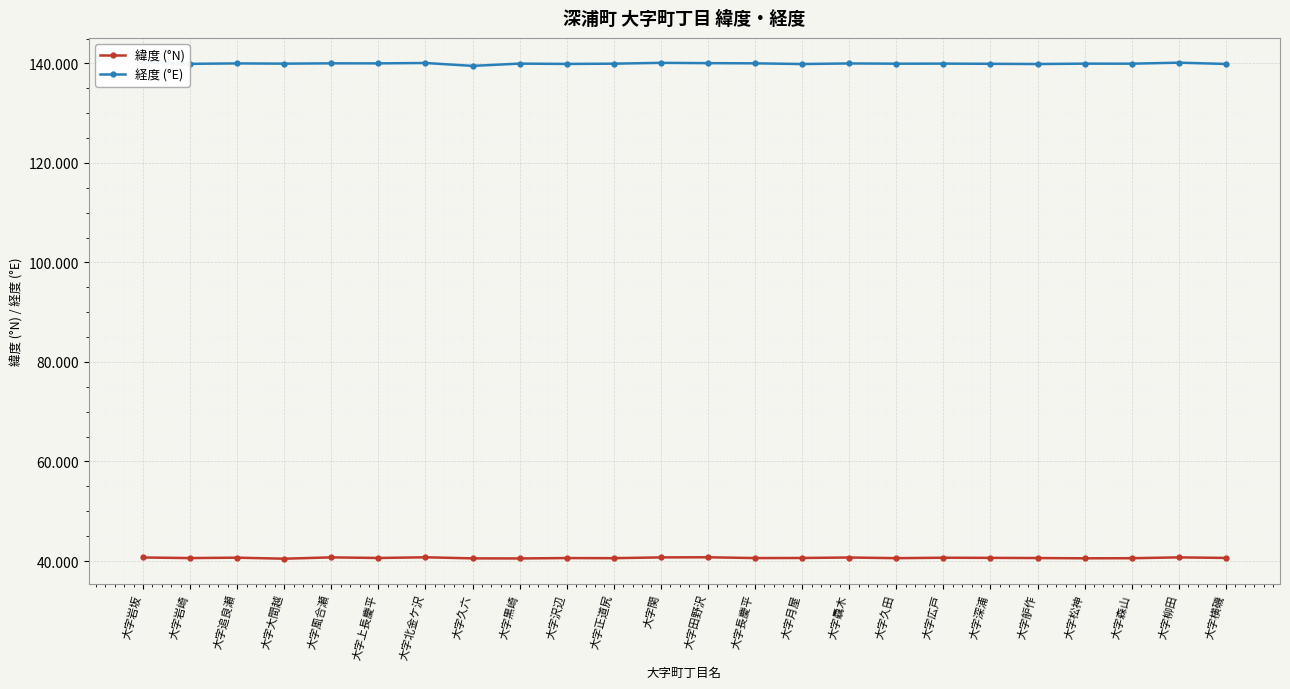

Is it true that 経度 (°E) equals 222.6 at 大字黒崎?

False